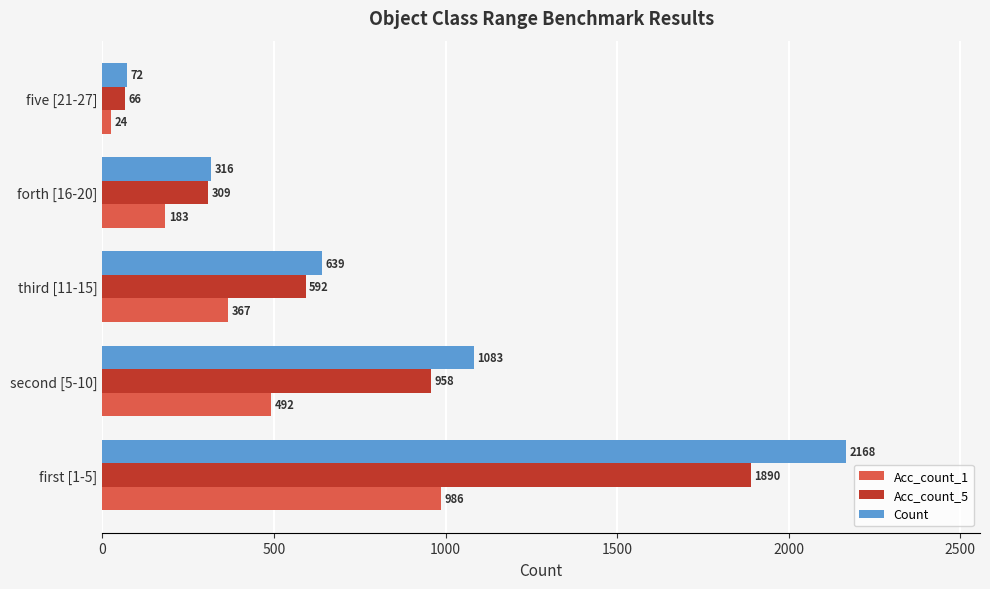

Rank the series at first [1-5] from highest to lowest value.

Count, Acc_count_5, Acc_count_1